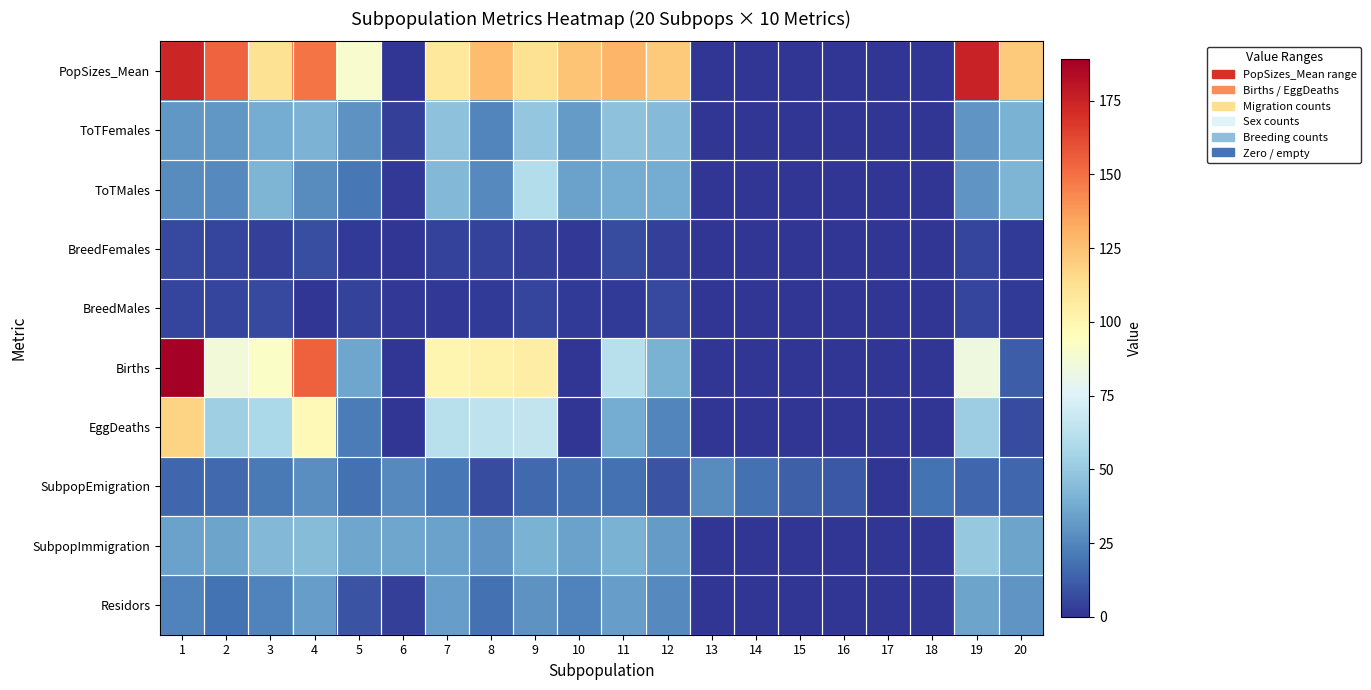

Rank the series at 7 from highest to lowest value.

PopSizes_Mean, Births, EggDeaths, ToTFemales, ToTMales, SubpopImmigration, Residors, SubpopEmigration, BreedFemales, BreedMales